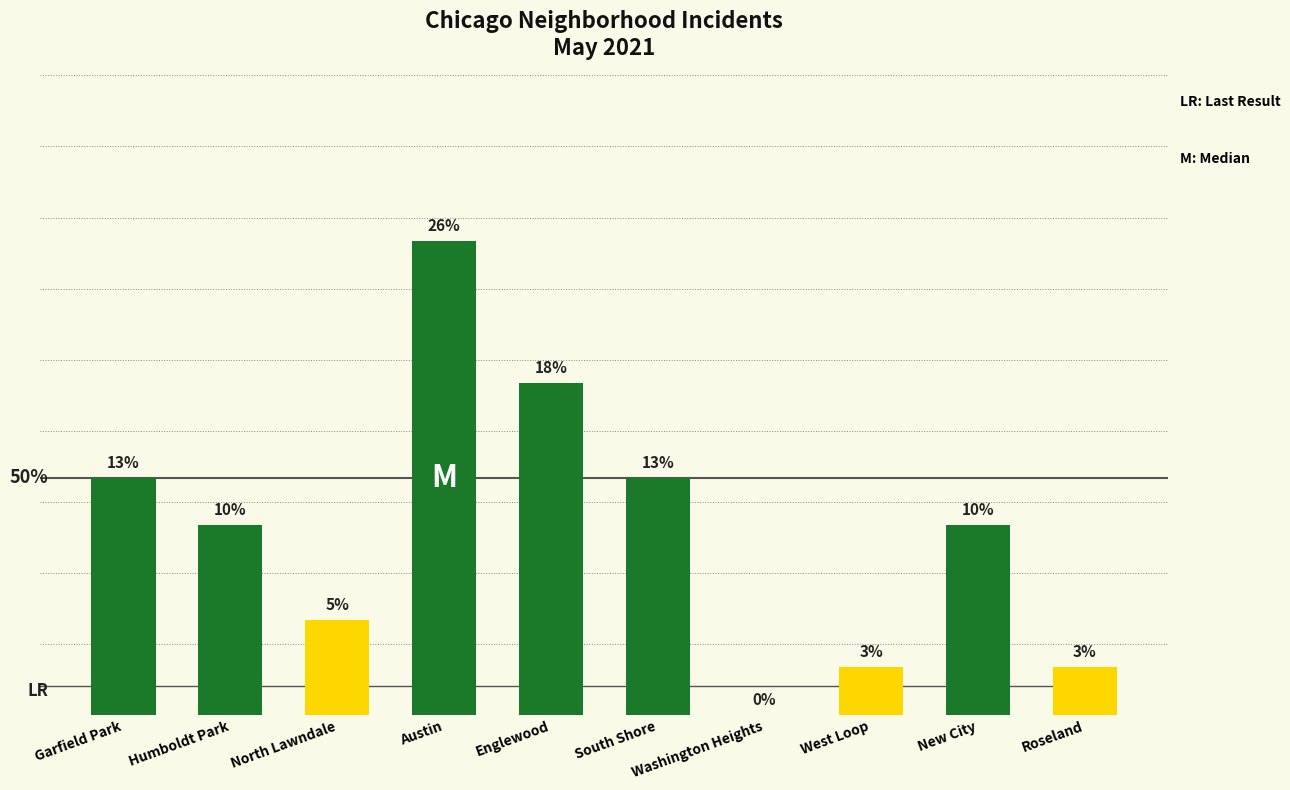

Rank the categories by value from highest to lowest.

Austin, Englewood, Garfield Park, South Shore, Humboldt Park, New City, North Lawndale, West Loop, Roseland, Washington Heights